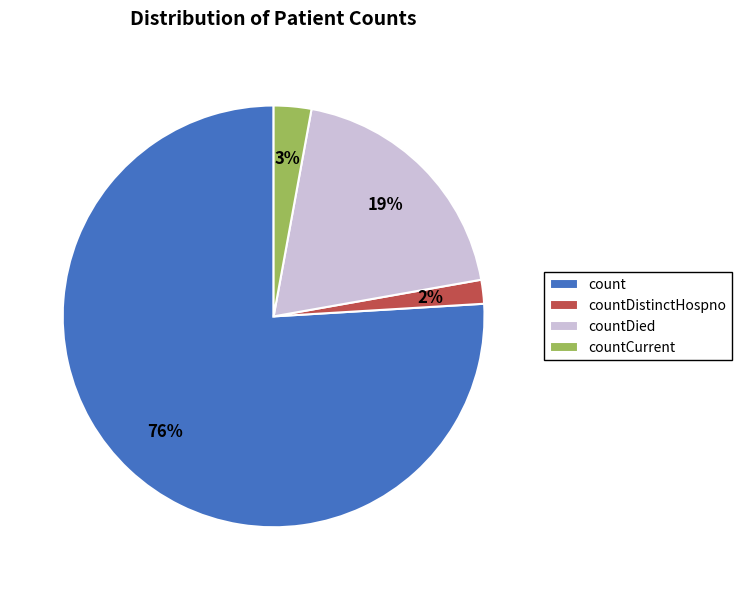

How many slices are in this pie chart?

4